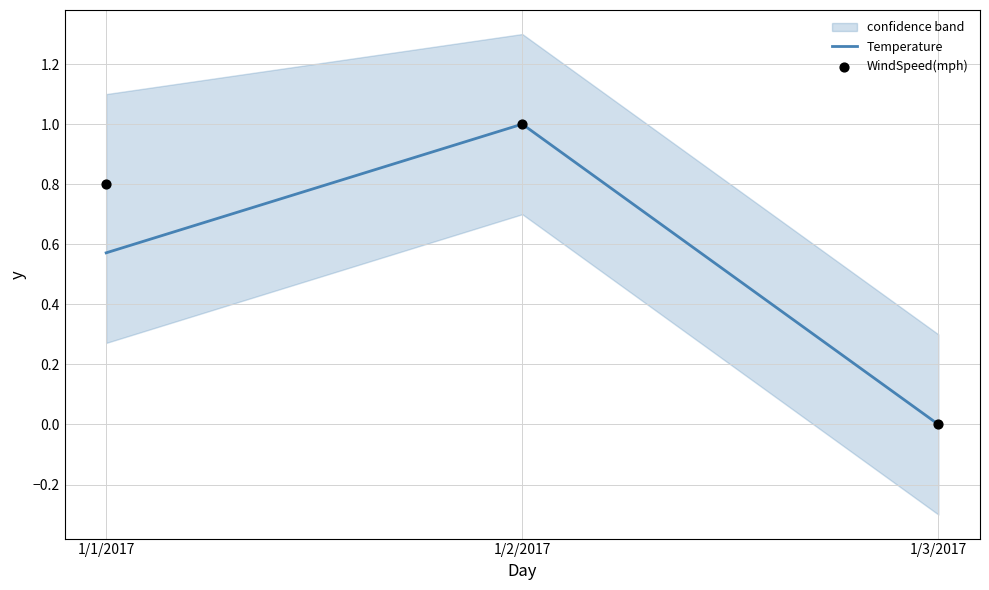

Is the value of Temperature at 1/3/2017 greater than the value of WindSpeed(mph) at 1/1/2017?

No